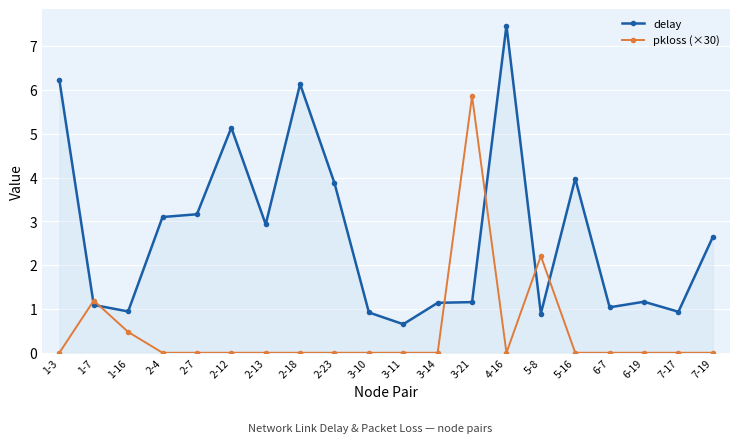

What position from the left is 7-17?

19